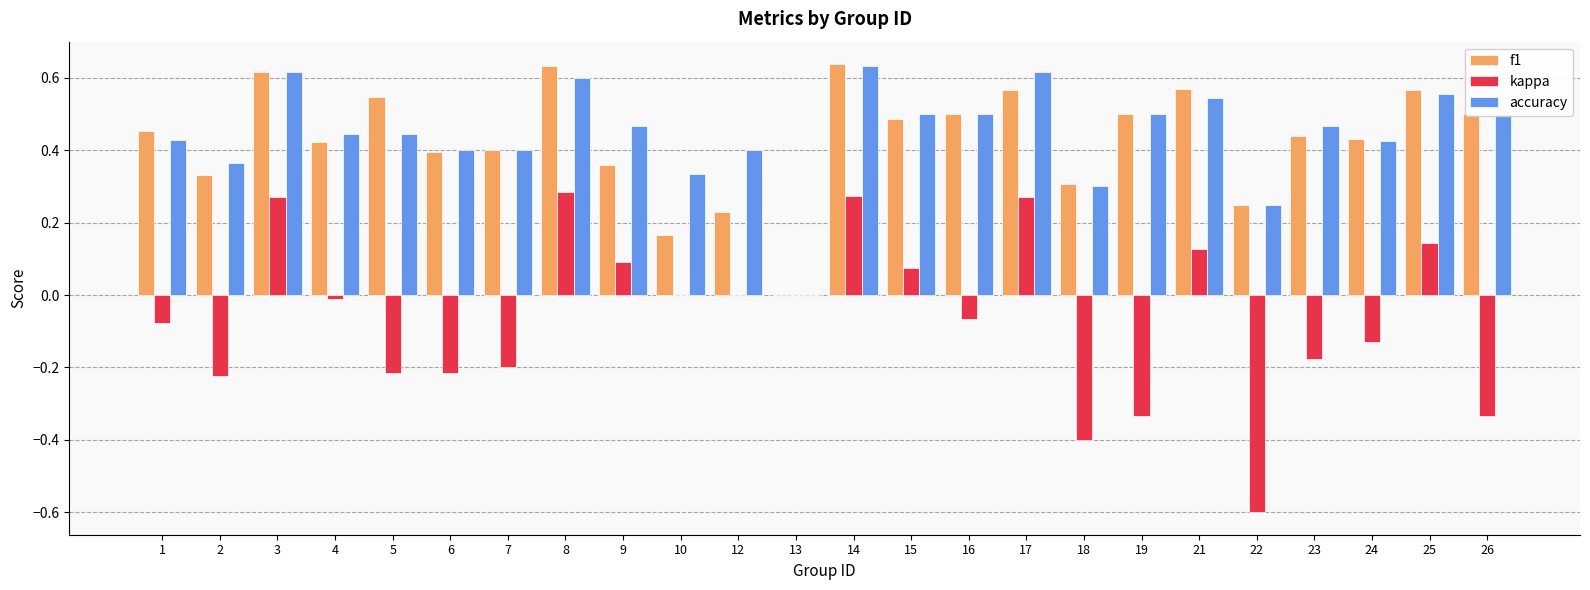

What is the total value across all series at 1?

0.8